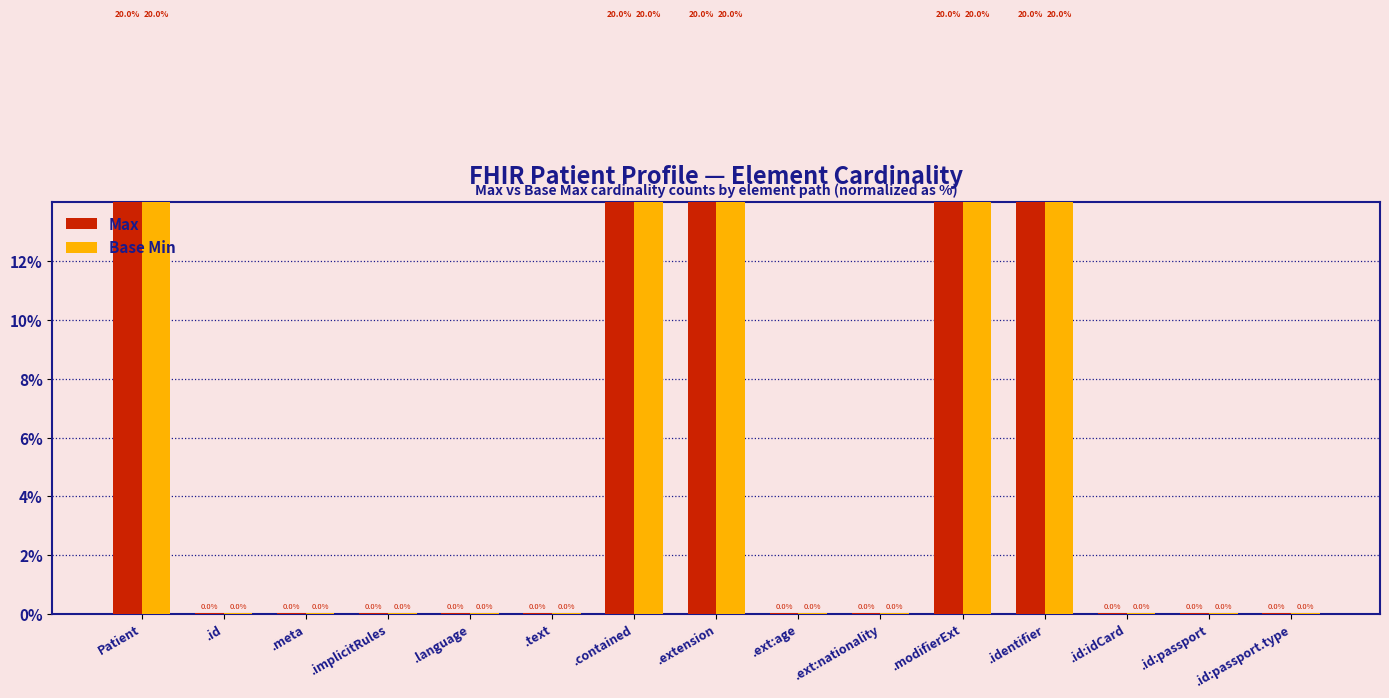

Which series changed the most between Patient and .id:idCard?

Max